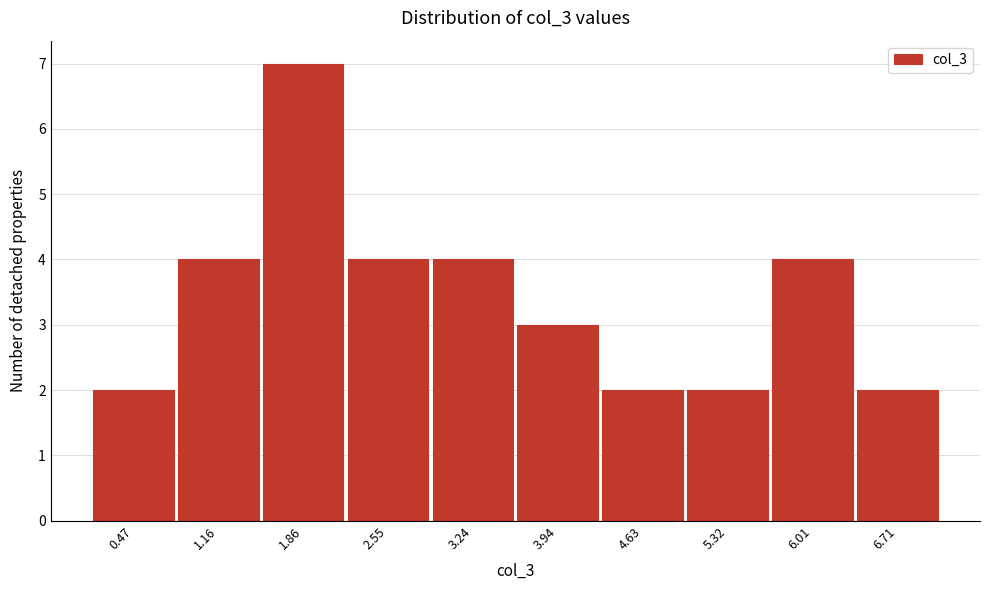

Reading right to left, transcribe all the data shown in this chart.

2	4	2	2	3	4	4	7	4	2